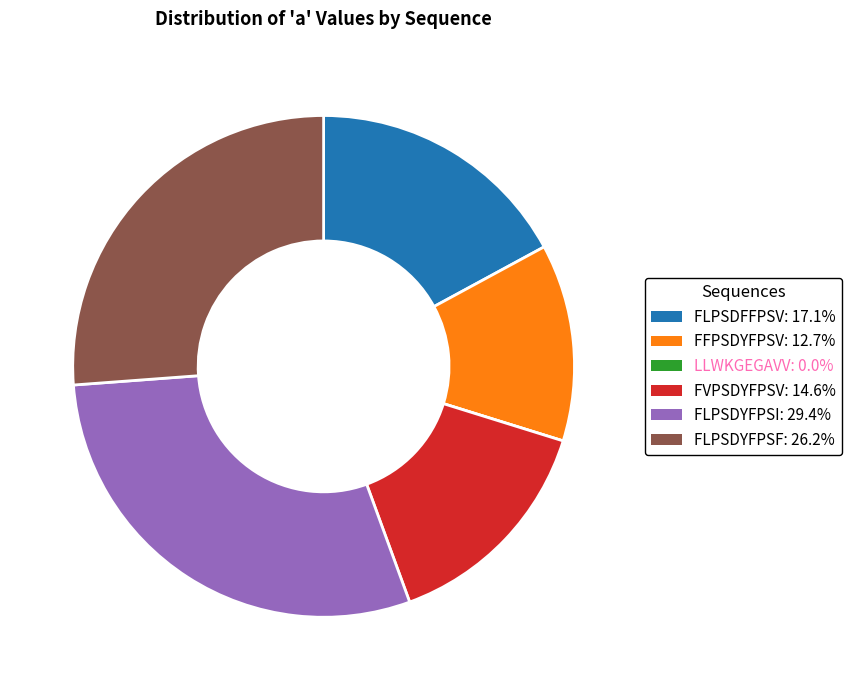

Which slice is the largest?

FLPSDYFPSI